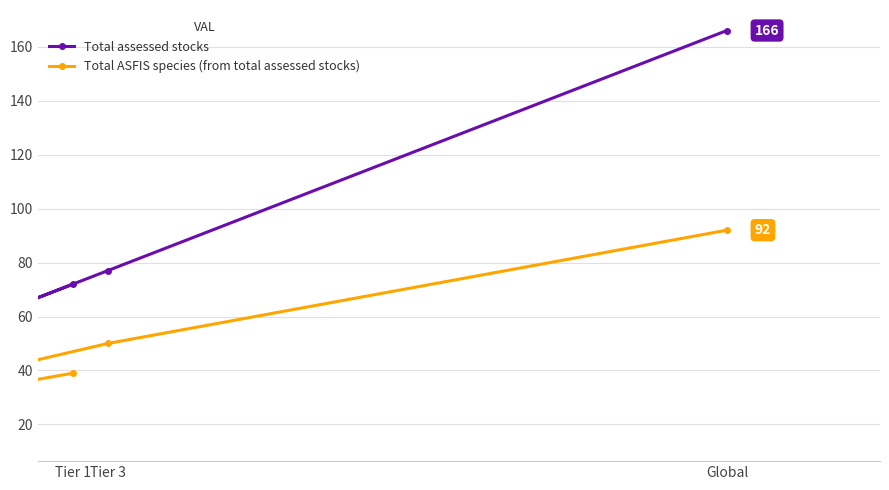

At how many categories does at least one series exceed 19?

3